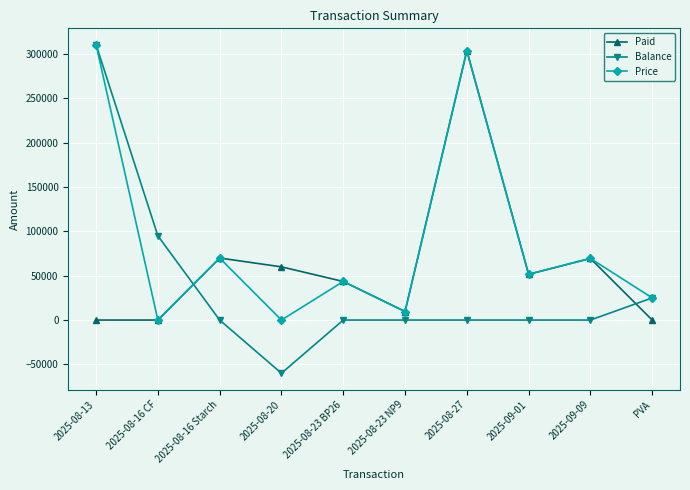

What is the label of the 8th point from the right?

2025-08-16 Starch